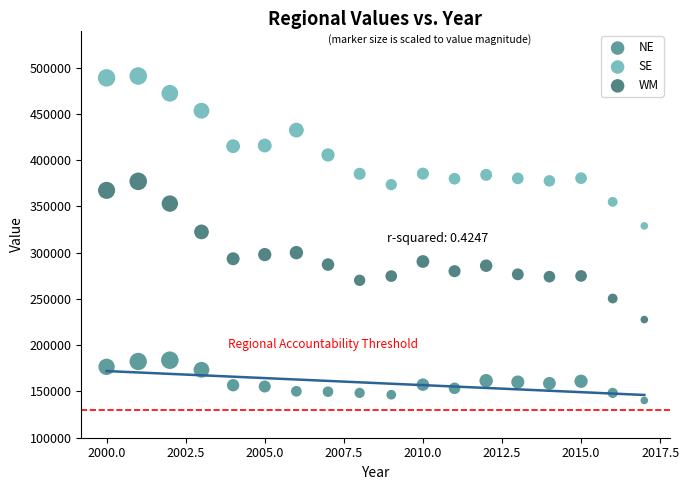

Across all data points, what is the range of X values (max minus min)?

17